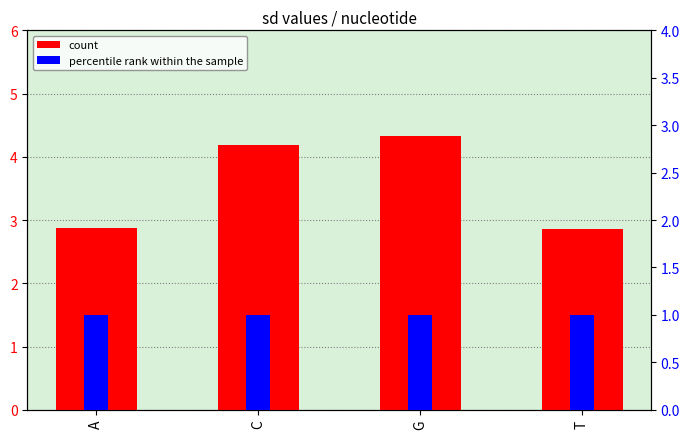

How many bars are there in each group?

2